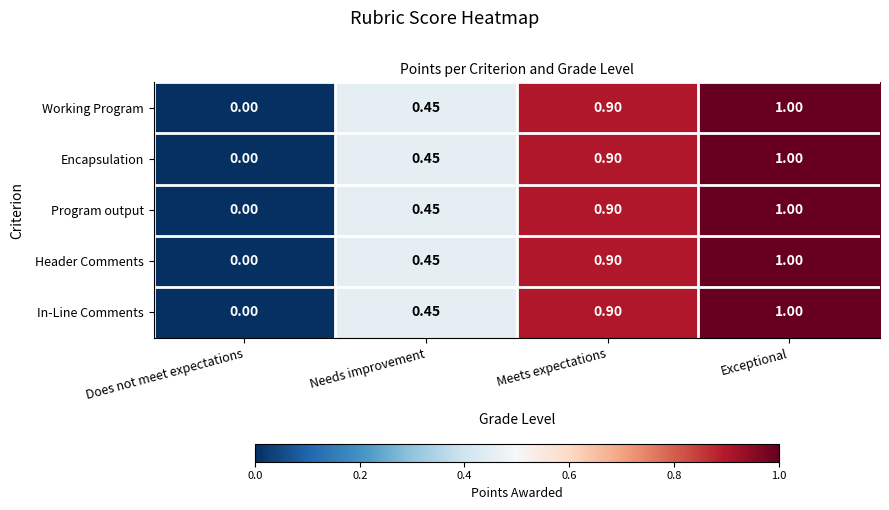

Is the value of Header Comments at Needs improvement greater than the value of Working Program at Meets expectations?

No